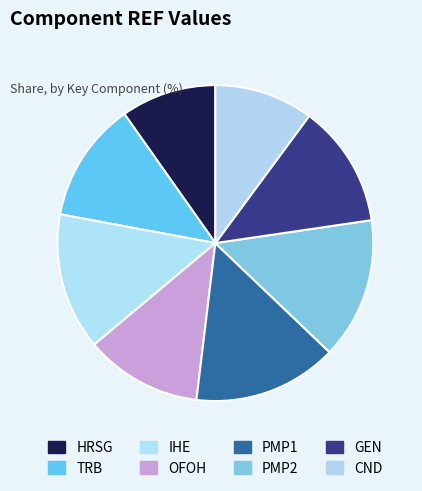

How much of the chart is everything except OFOH?

88.0%